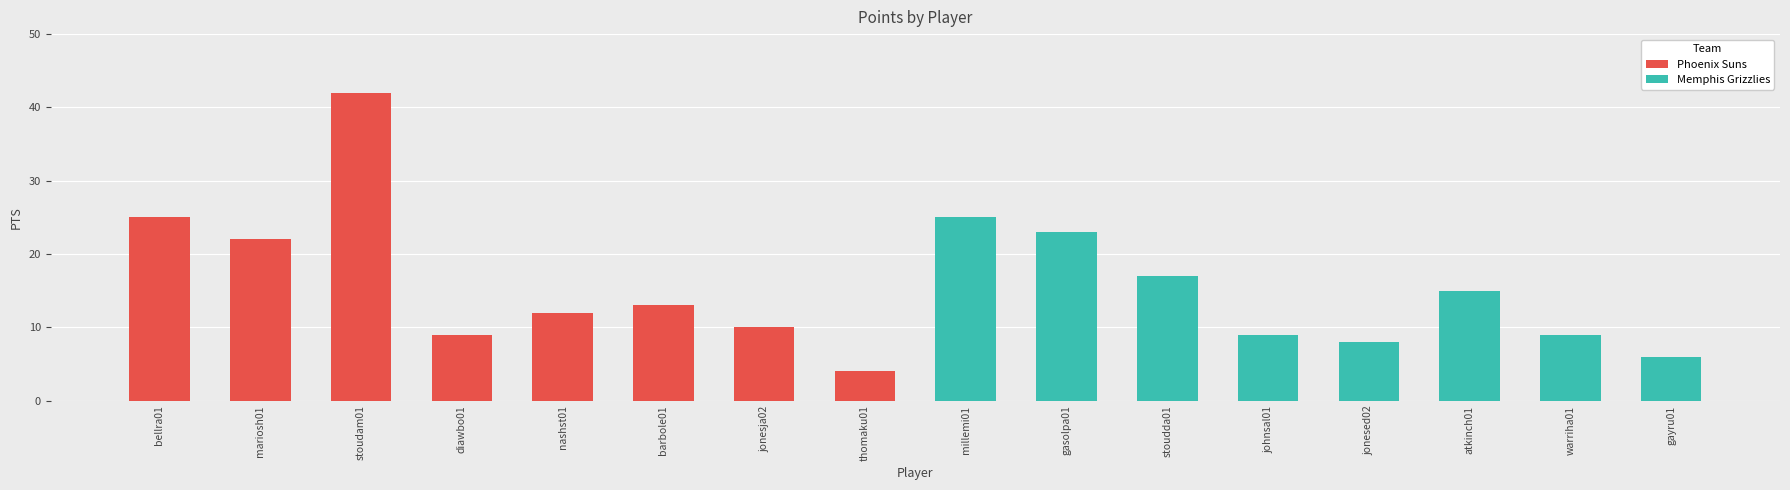

List the series in order of their overall mean, lowest first.

Memphis Grizzlies, Phoenix Suns